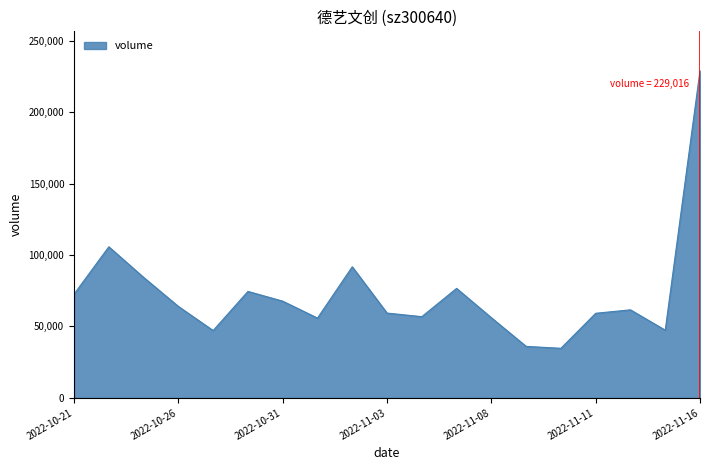

What is the difference between the maximum and minimum values?

194320